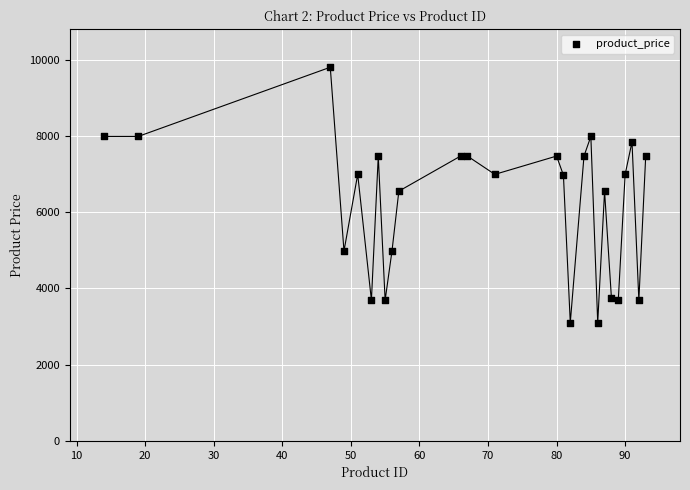

What is the range of Y values (max minus min)?

6699